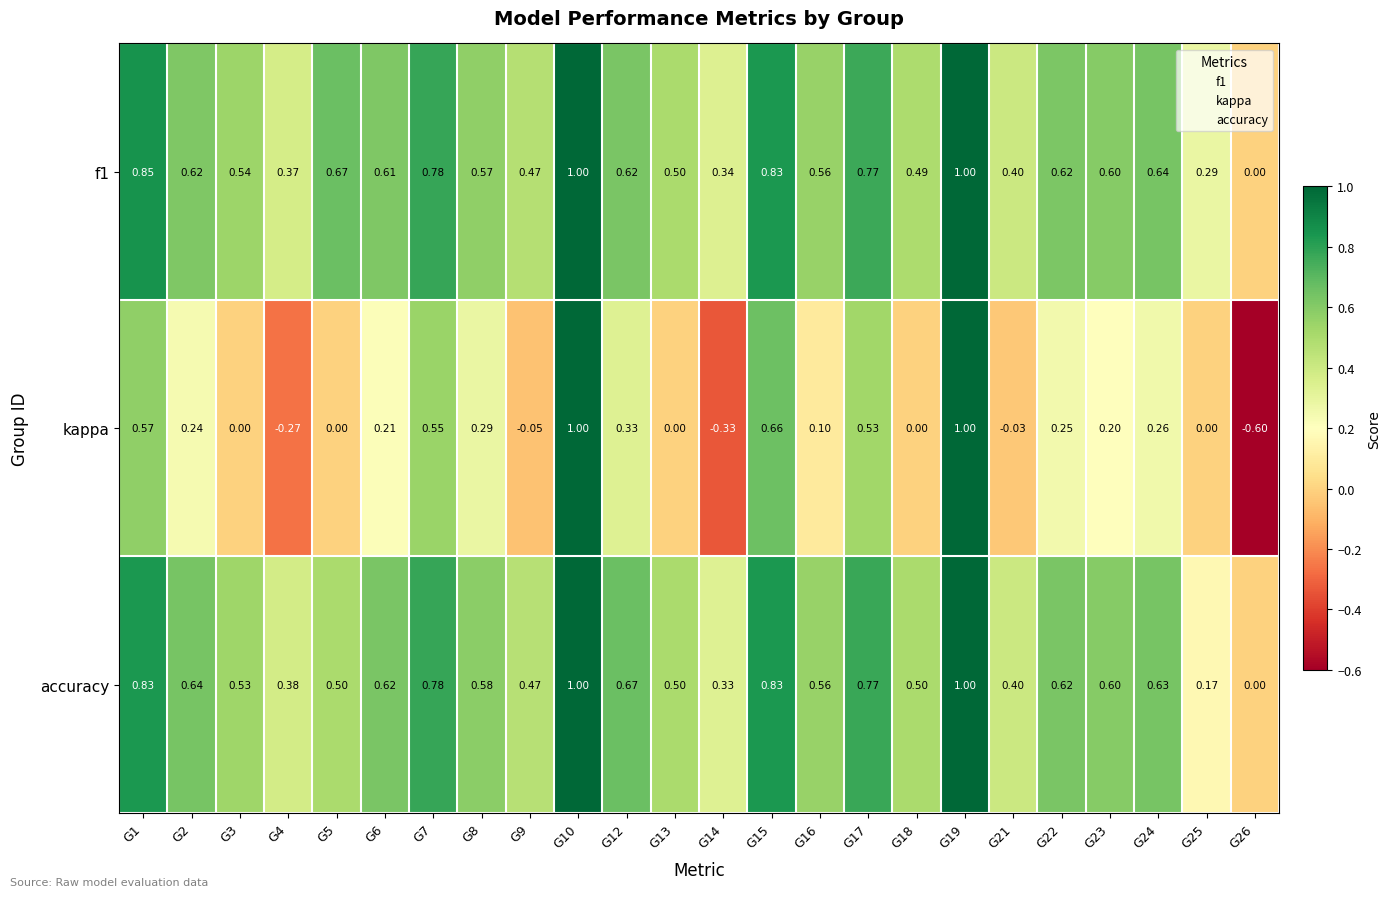

Which series has the largest range (max minus min)?

kappa